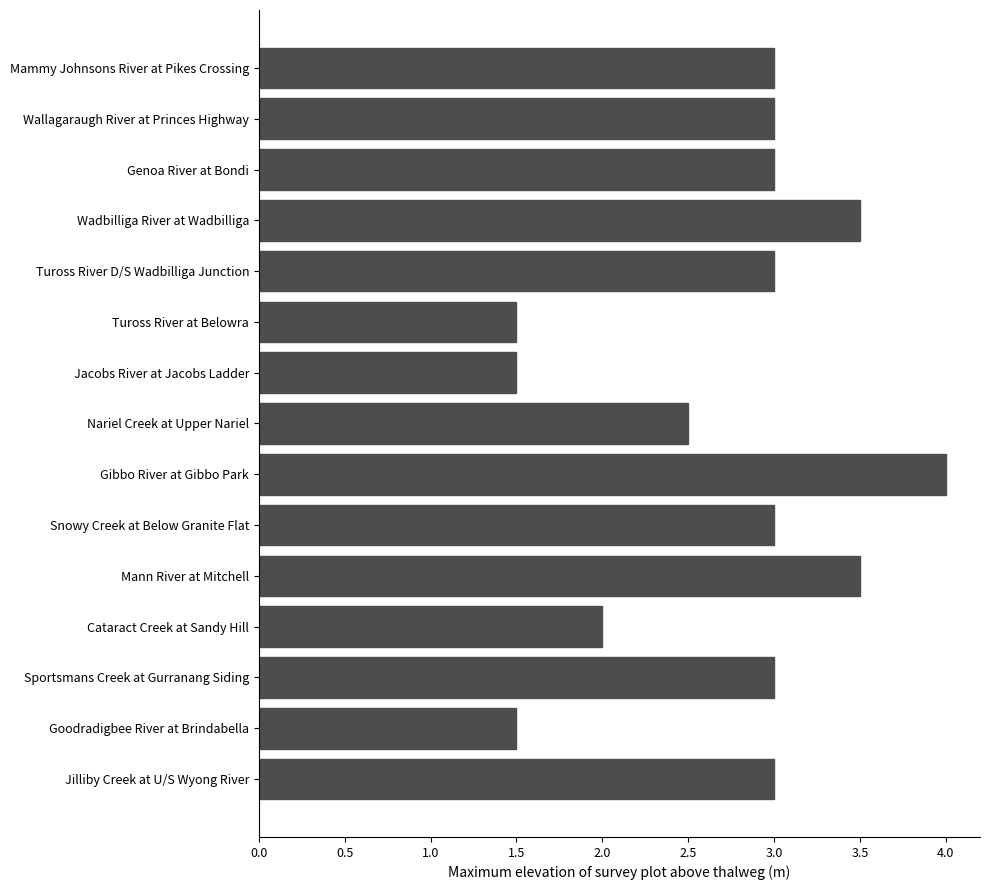

How many bars are there in total?

15